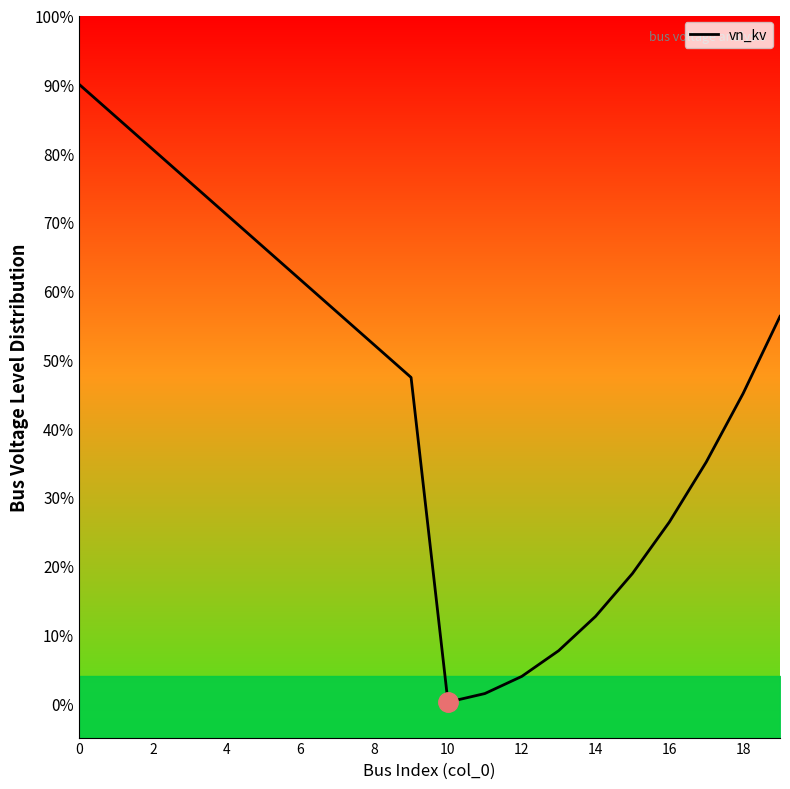

The chart shows a value of 0.1 at 15. True or false?

False